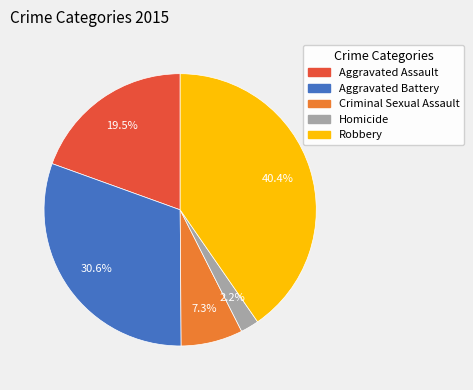

Count the number of slices in the pie.

5